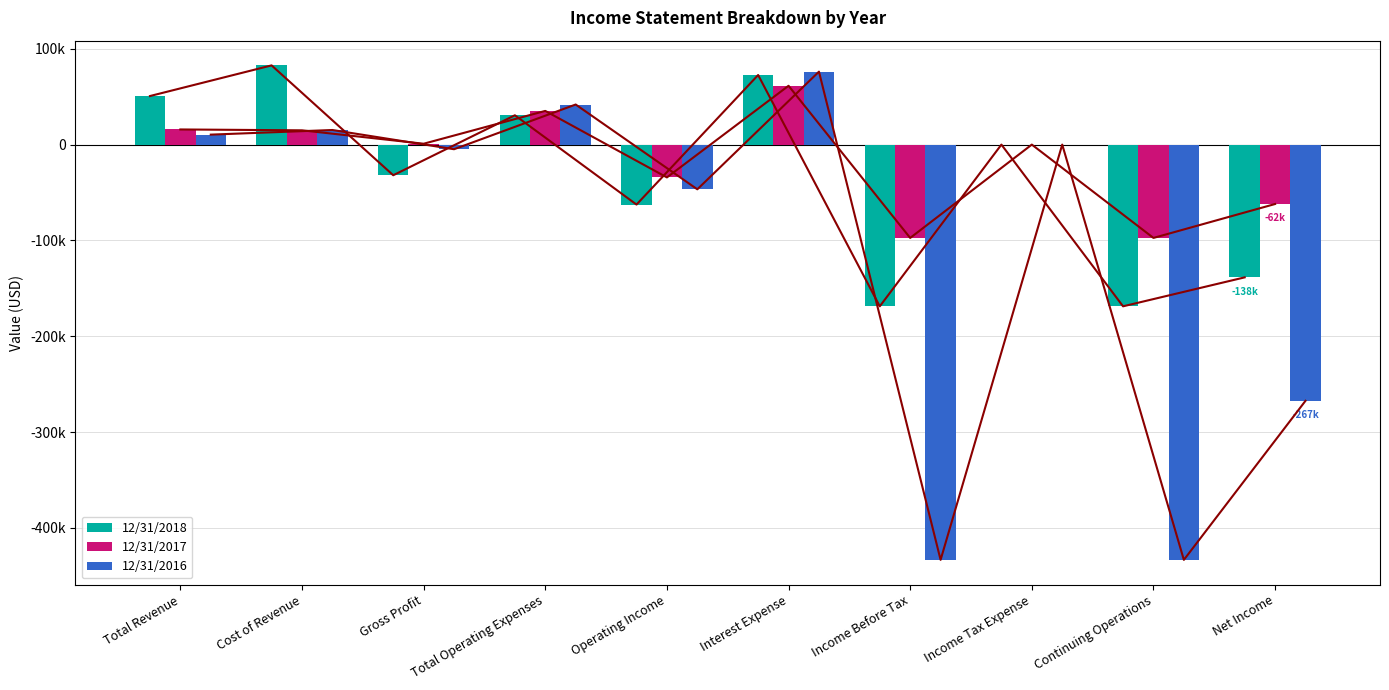

What is the sum of all 12/31/2016 values?

-1042049